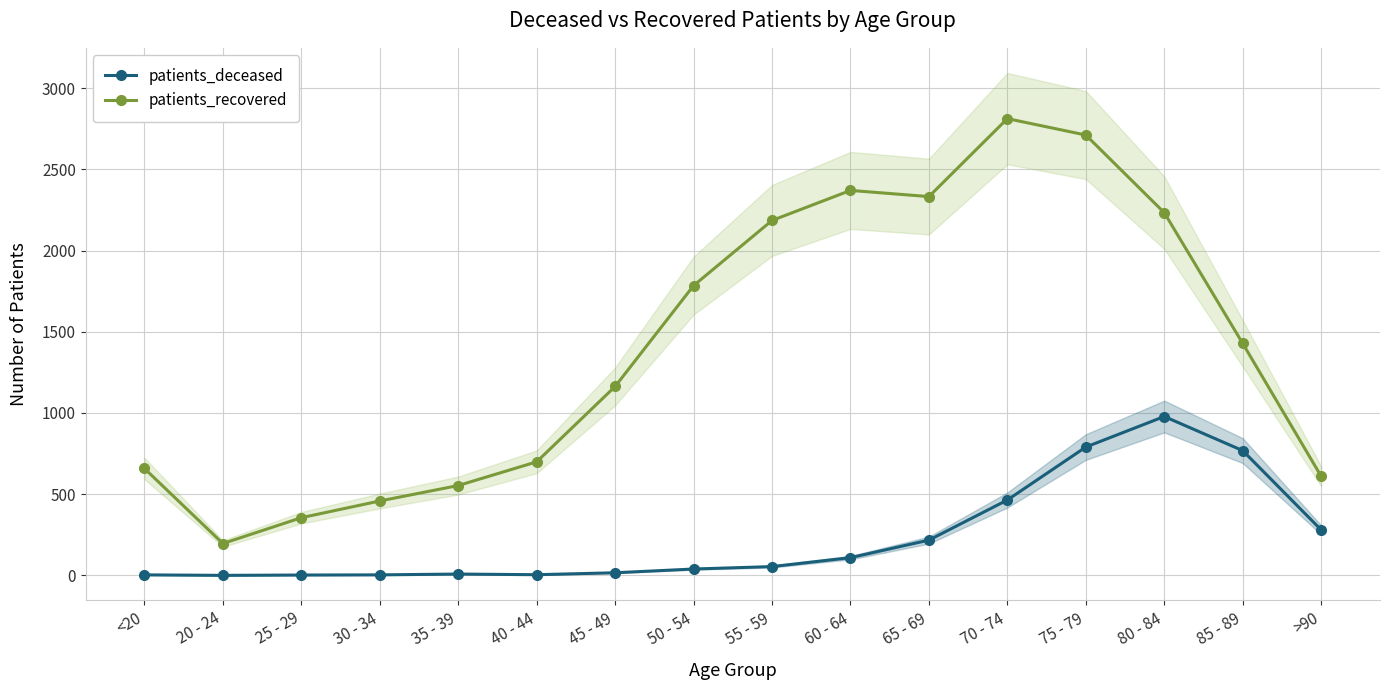

Which category has the lowest value across all series?

20 - 24